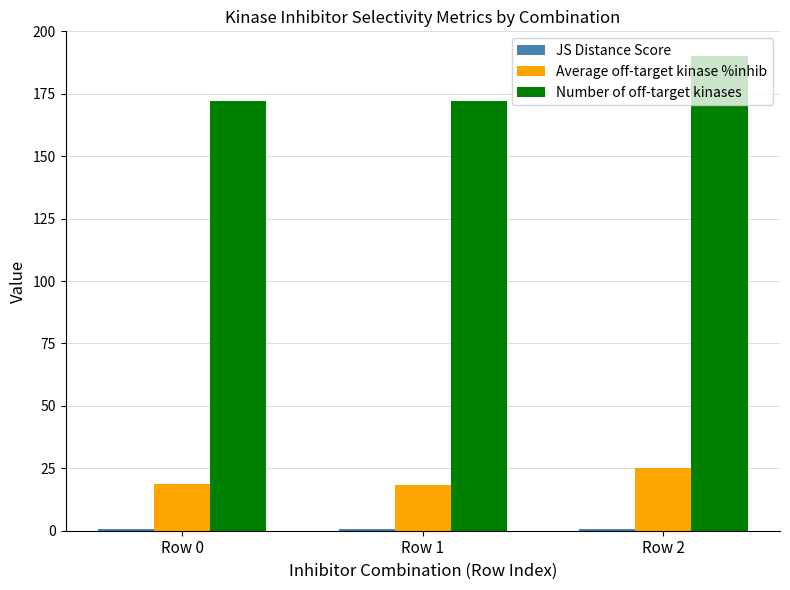

What is the minimum value for Number of off-target kinases?

172.0